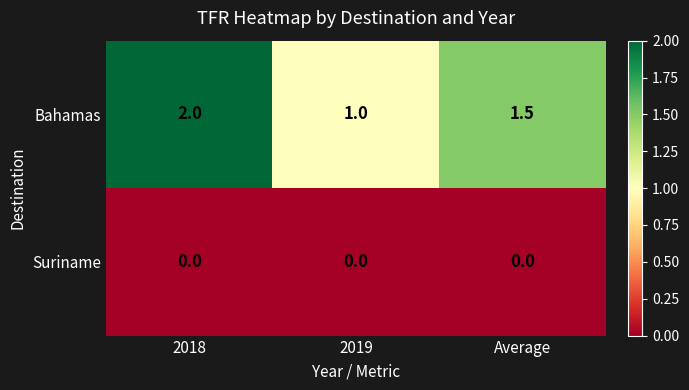

What is the total value across all series at 2019?

1.0